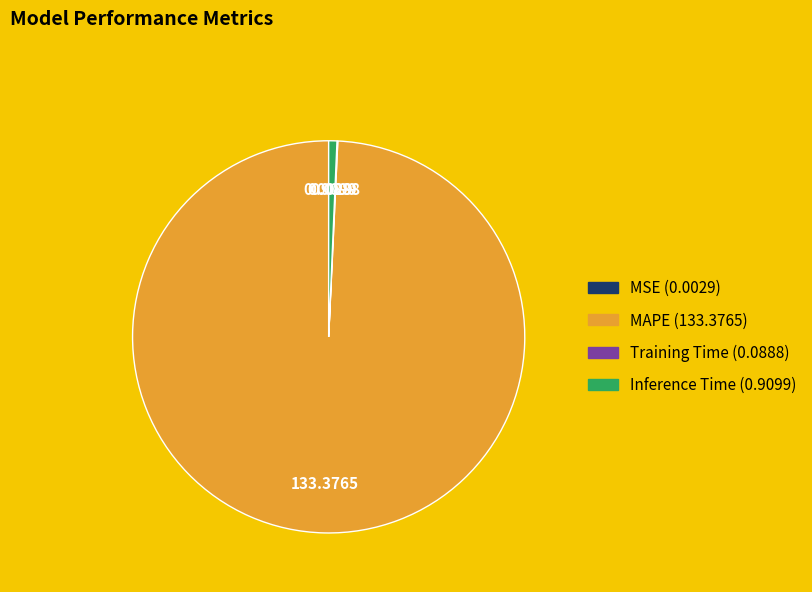

Which category has the biggest portion of the pie?

MAPE